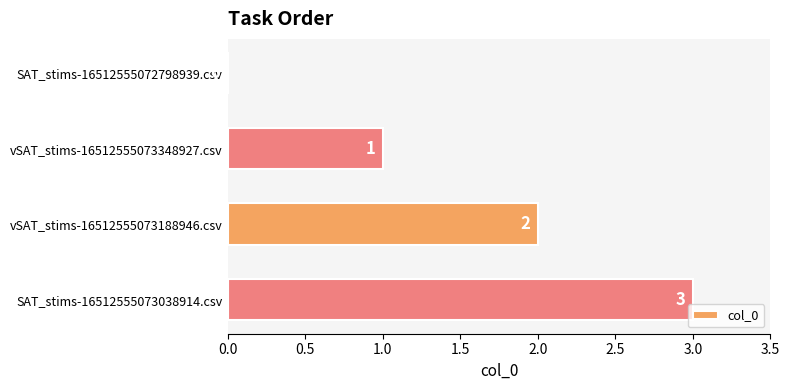

What is the sum of all values?

6